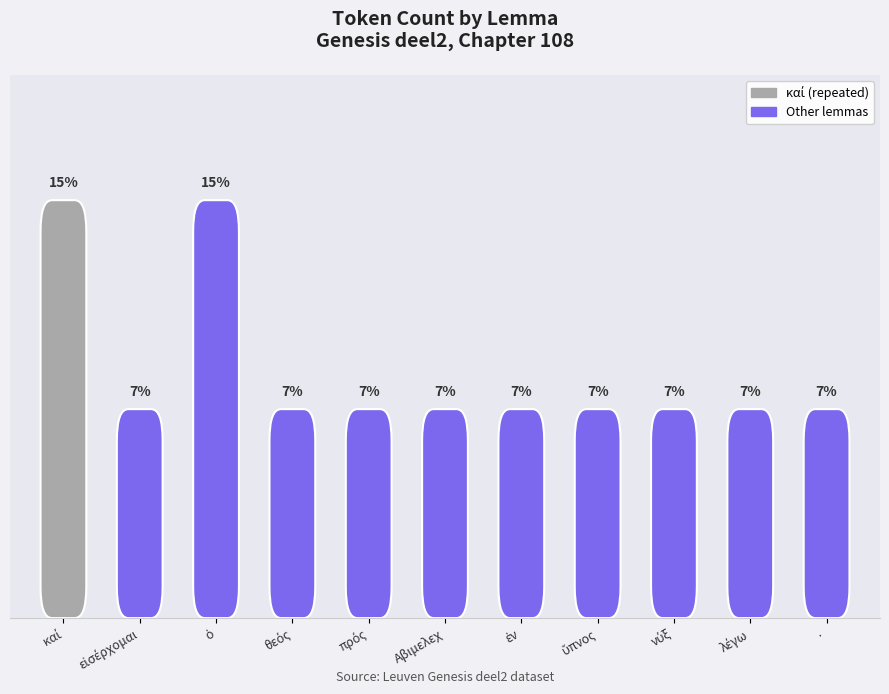

Approximately how many times larger is the value at Αβιμελεχ compared to πρός?

1.0